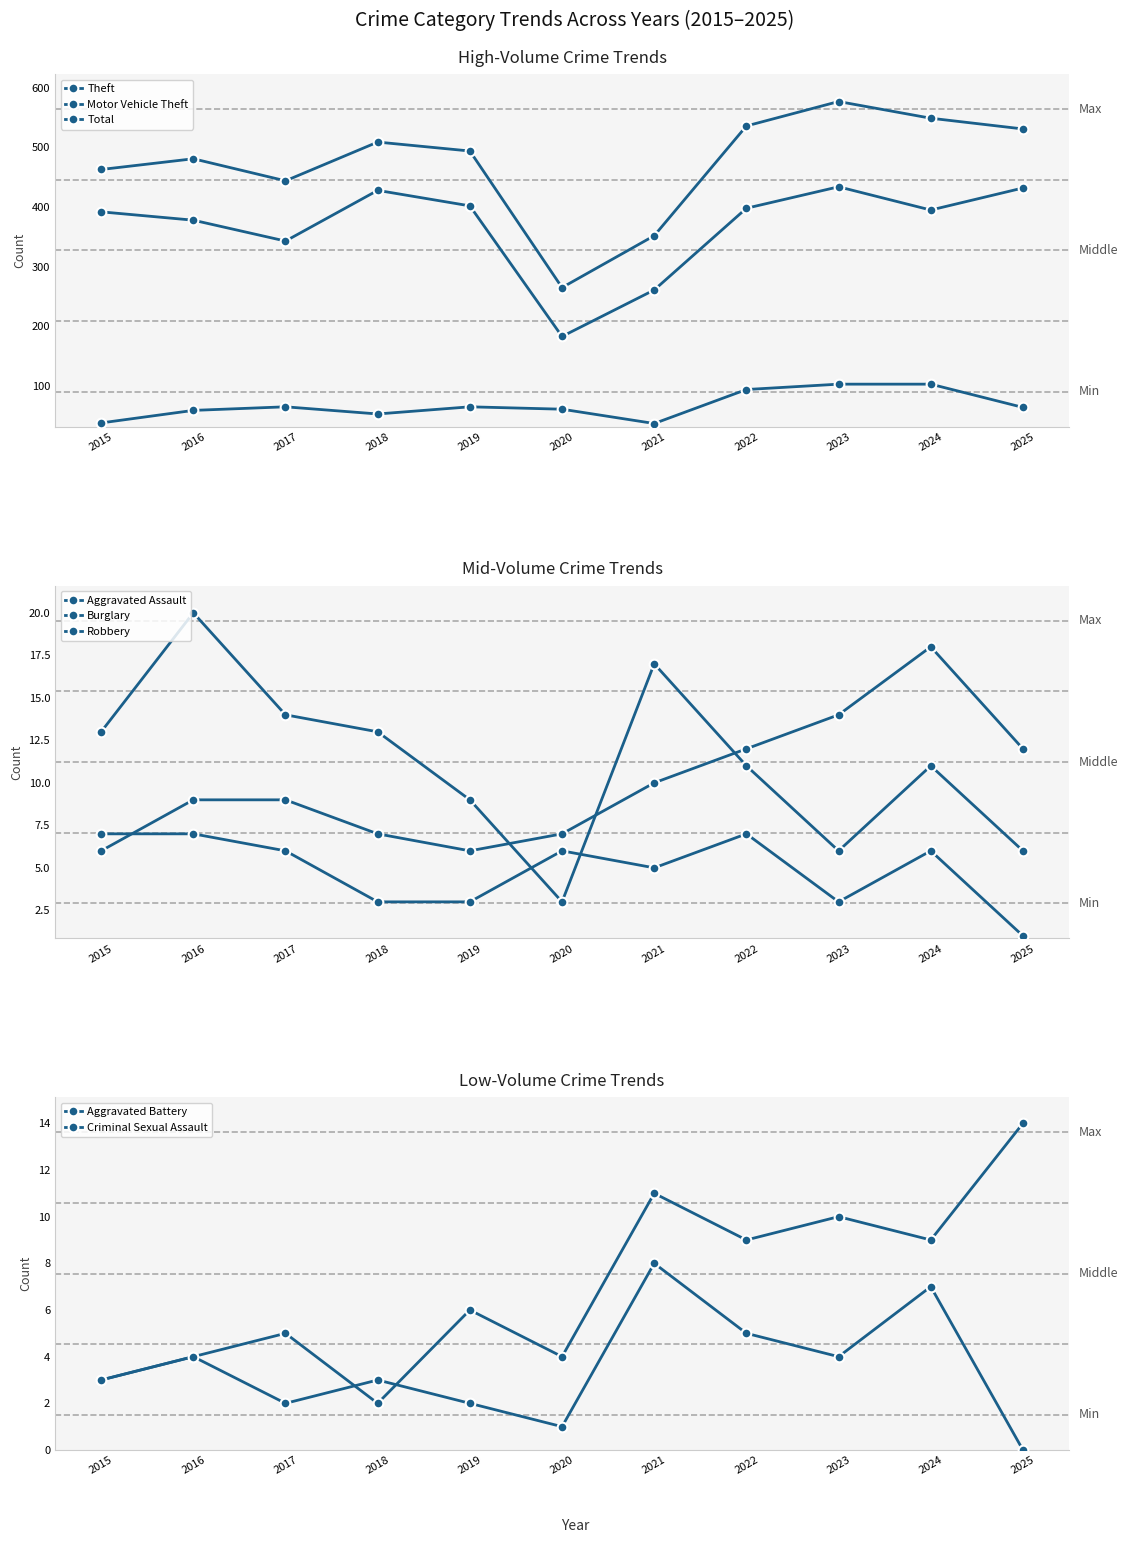

Is it true that Total equals 651 at 2016?

False